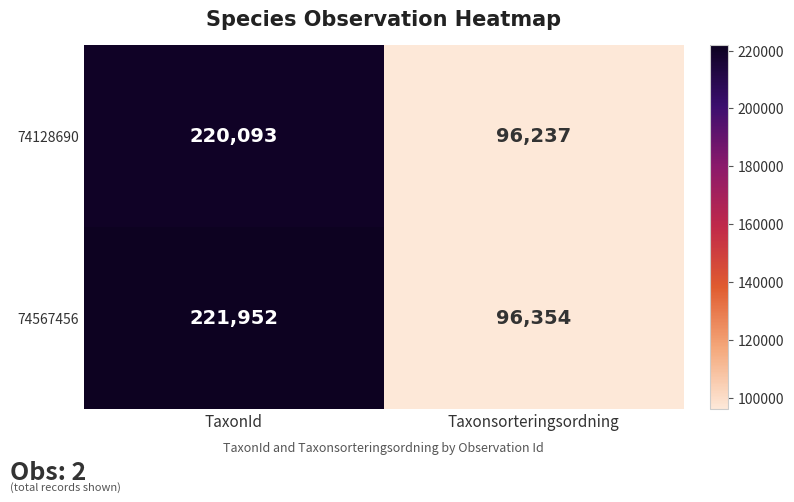

What value does the 74128690 series have at TaxonId?

220093